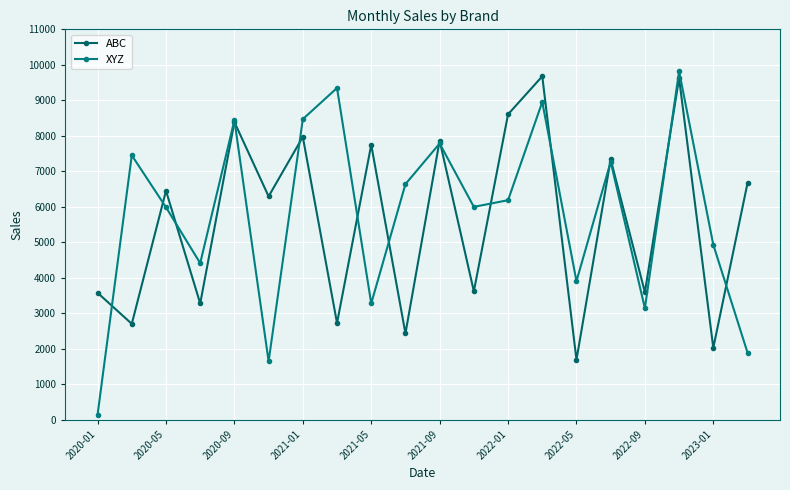

Rank the series by their maximum value, from lowest to highest.

ABC, XYZ